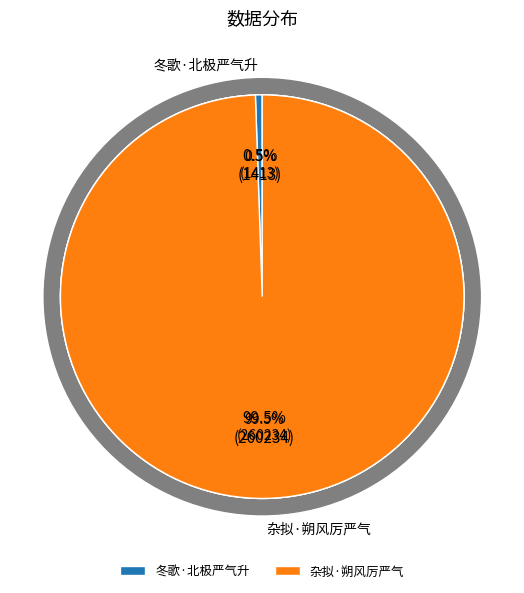

What percentage is the 冬歌·北极严气升 slice, to the nearest percent?

1%